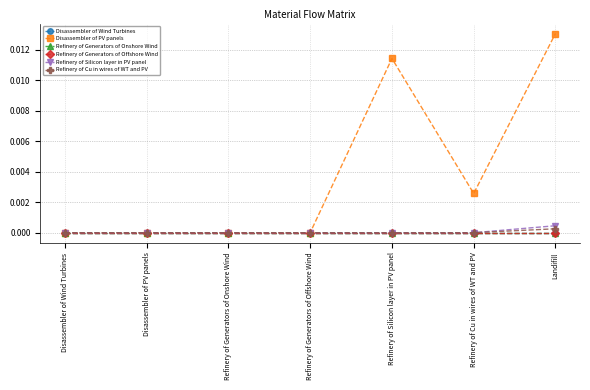

Is this an area chart (filled region under the line)?

No